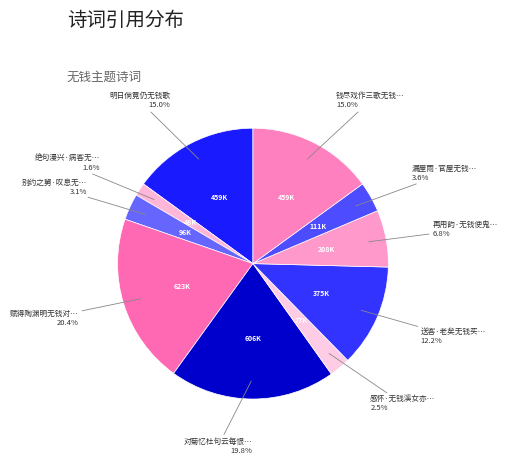

Which category has the smallest portion of the pie?

绝句漫兴·病客无钱试药方